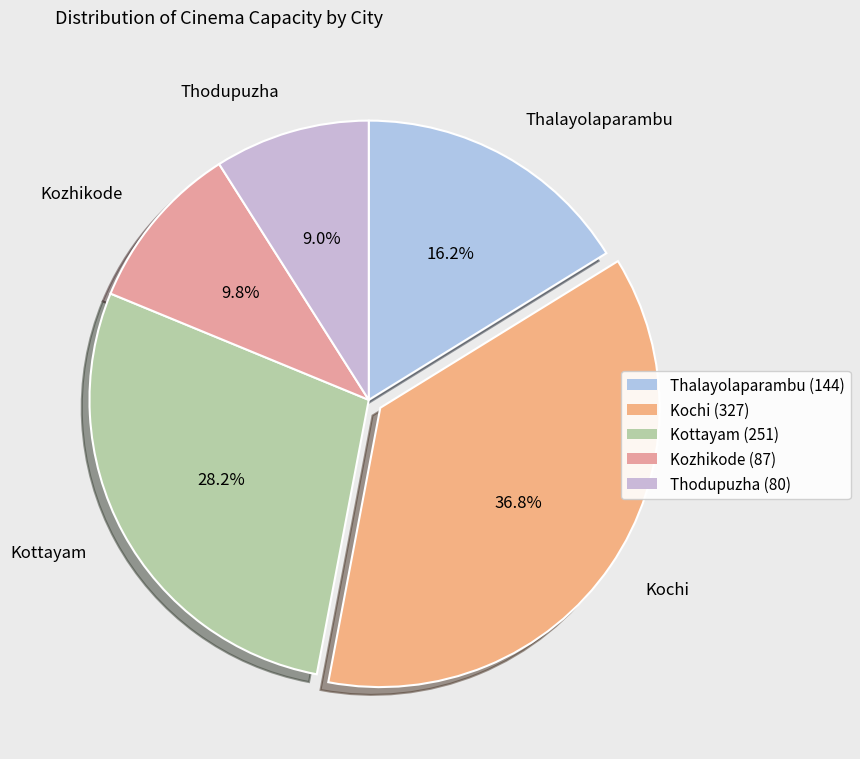

To the nearest percent, what is the difference between the Kottayam and Thalayolaparambu slice percentages?

12%